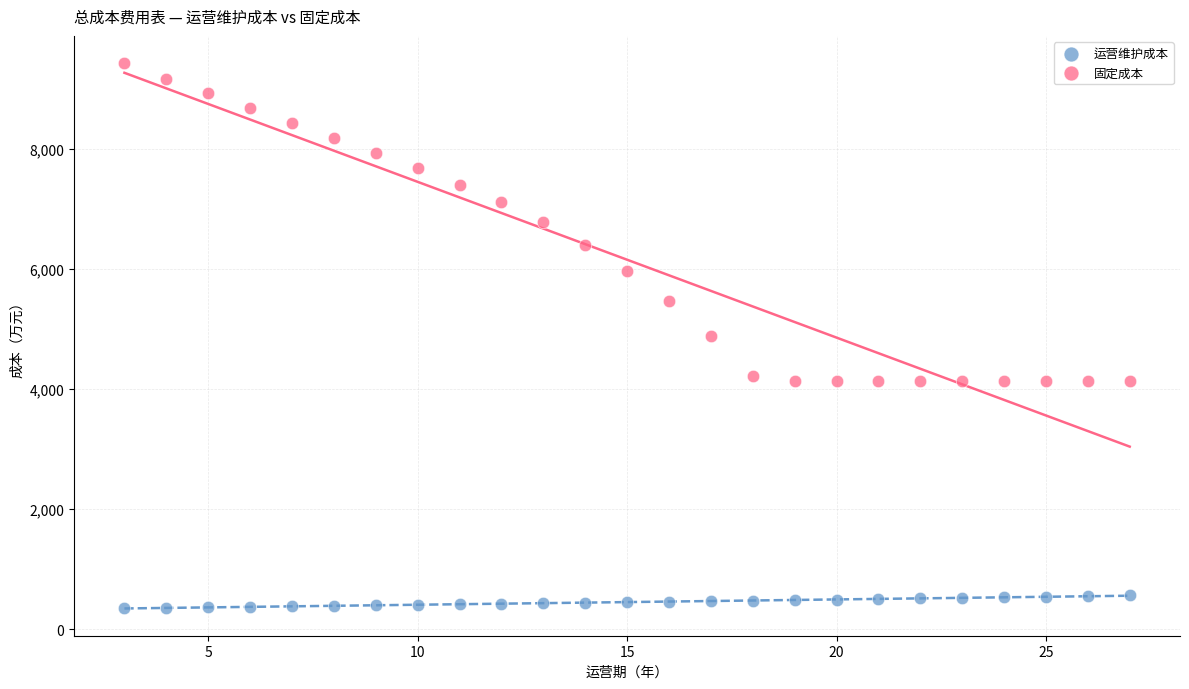

Across all data points, what is the range of Y values (max minus min)?

9077.6